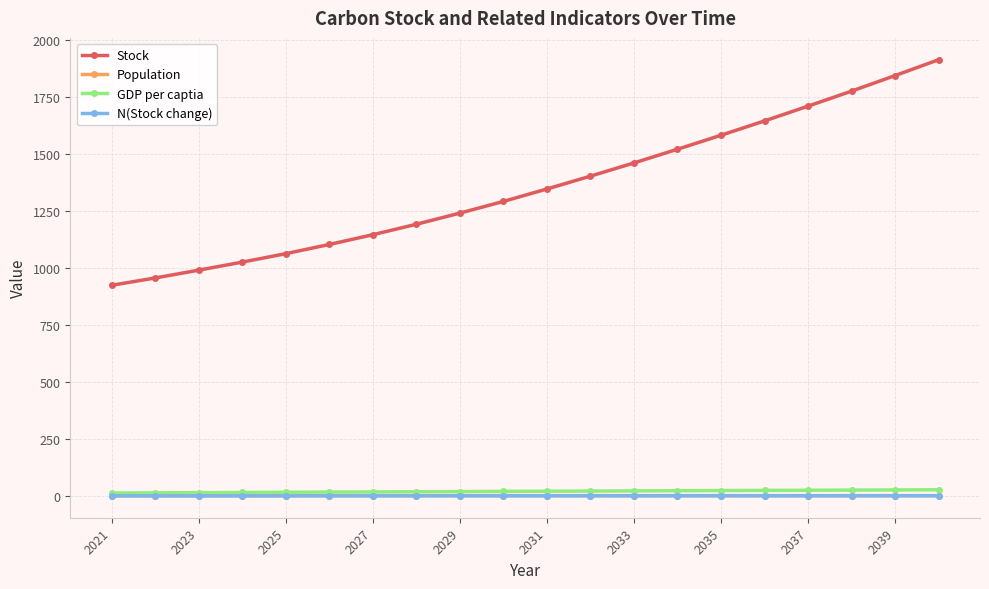

Which series has the largest range (max minus min)?

Stock